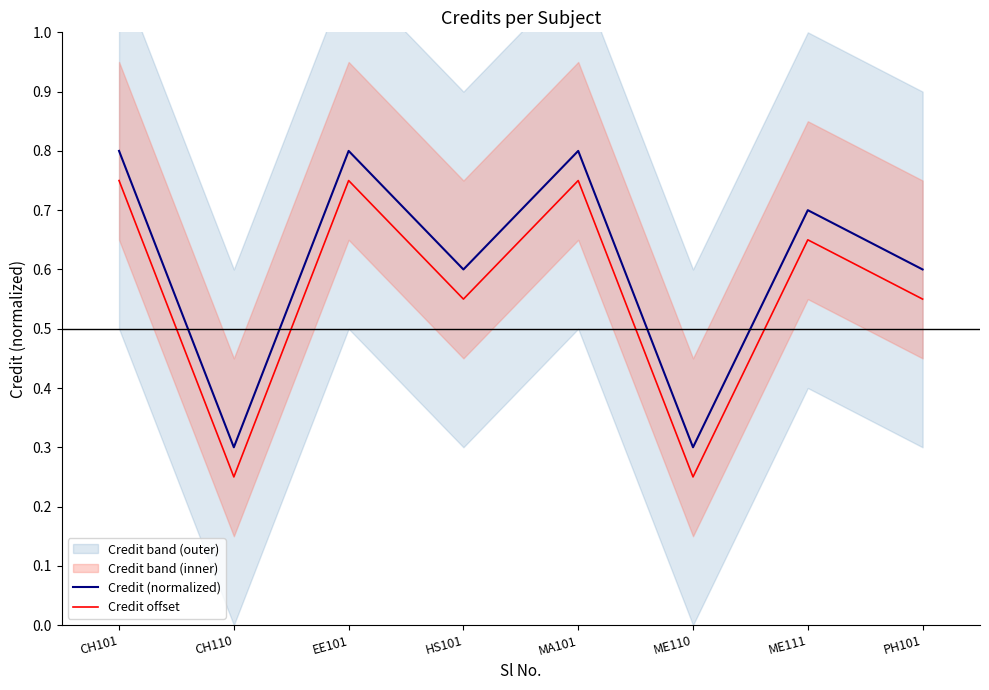

True or false: Credit offset has more than 0 points higher than both neighbors.

True